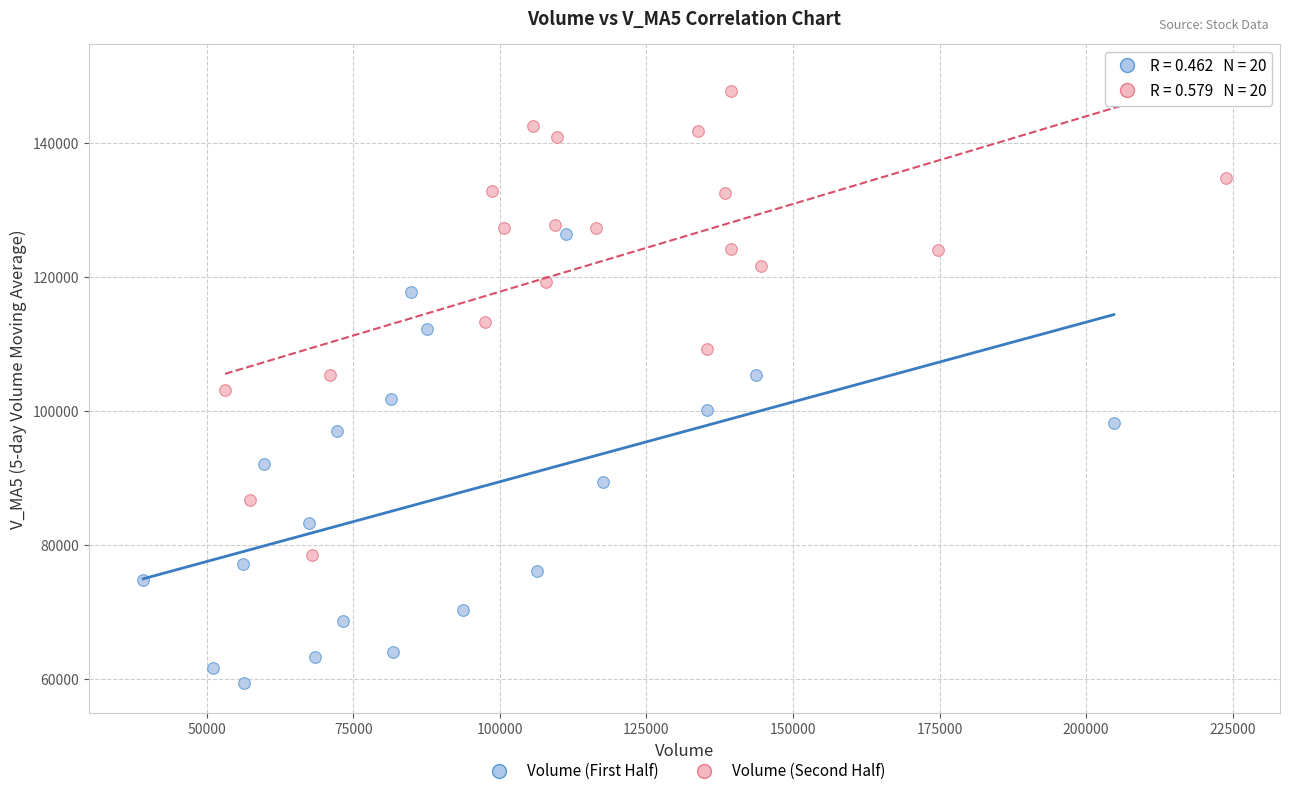

Which series has the widest spread of Y values?

Volume (Second Half)